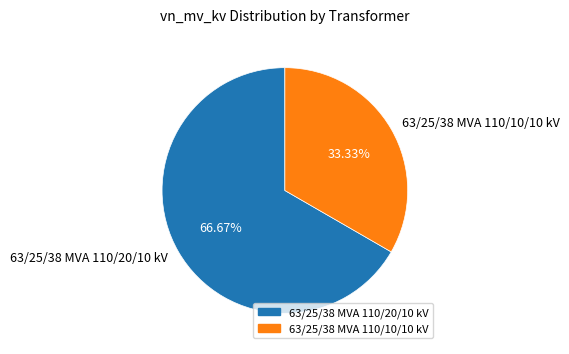

To the nearest percent, what portion does 63/25/38 MVA 110/10/10 kV represent?

33%